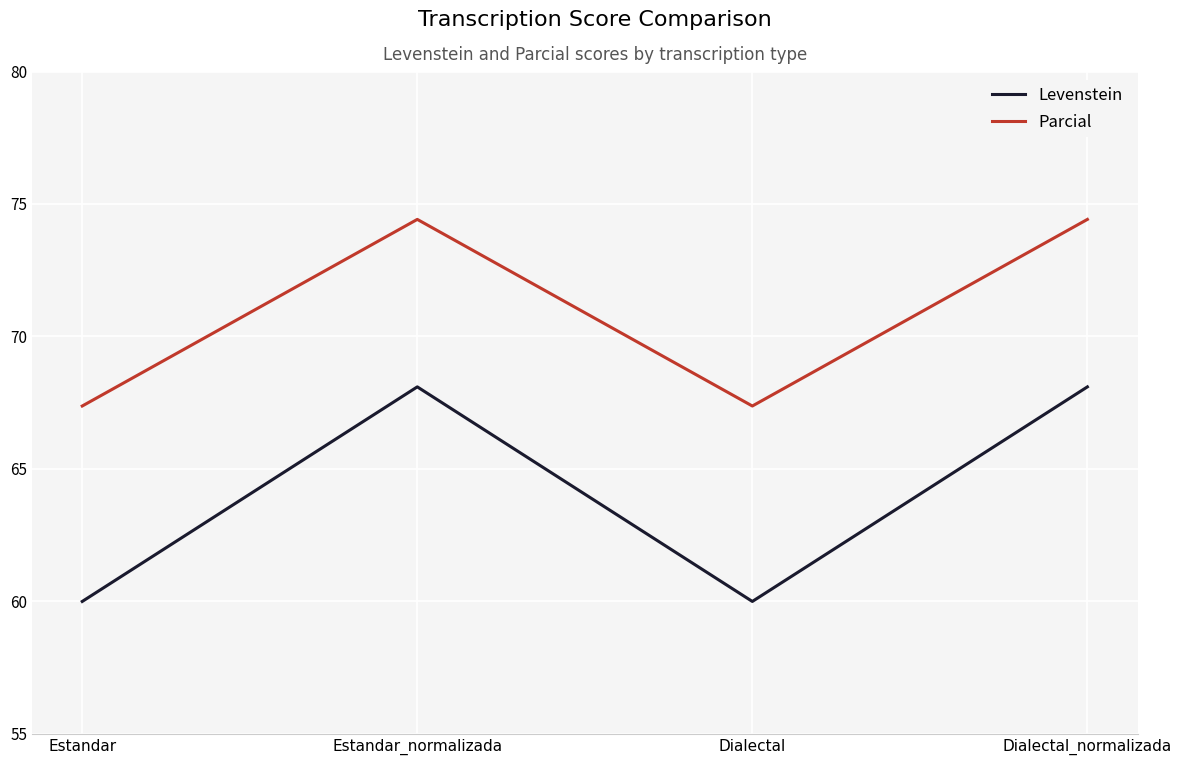

What are all the series names shown in the legend?

Levenstein, Parcial